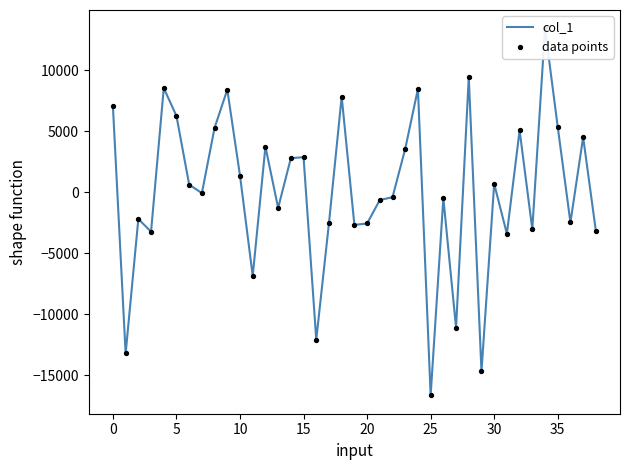

Is the value of col_1 at 30 greater than the value of data points at 33?

Yes